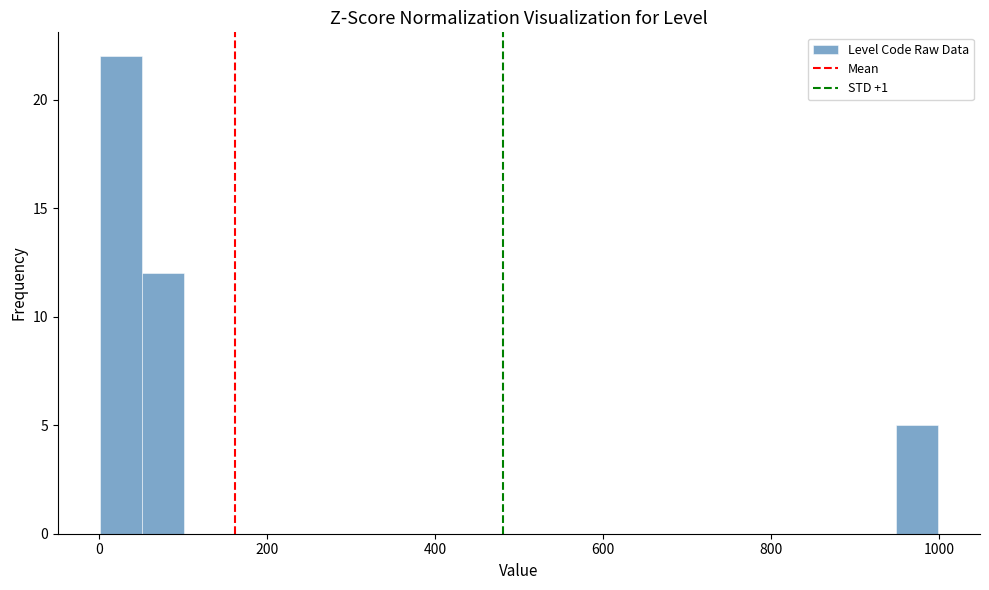

Read against the x-axis, roughly where is the centre of the tallest bar?

20